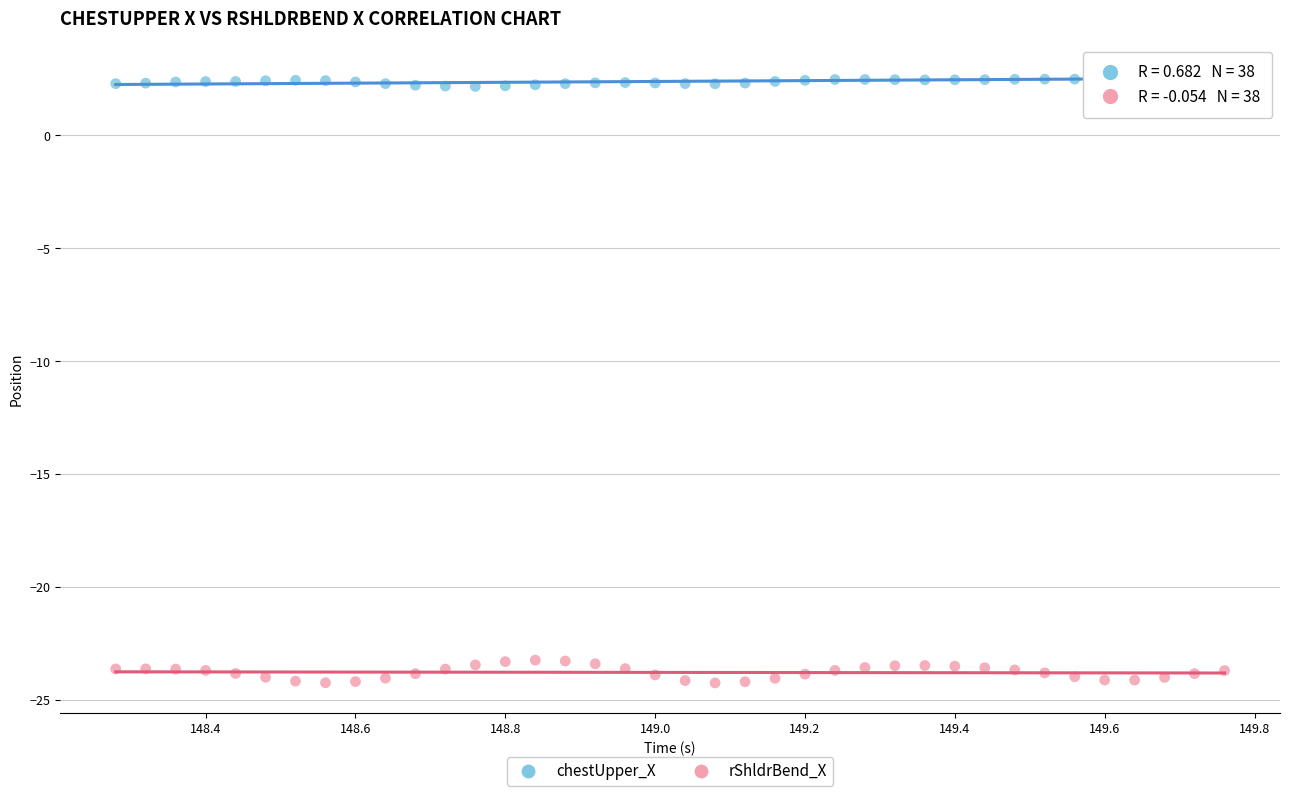

Which series contains the highest Y value?

chestUpper_X